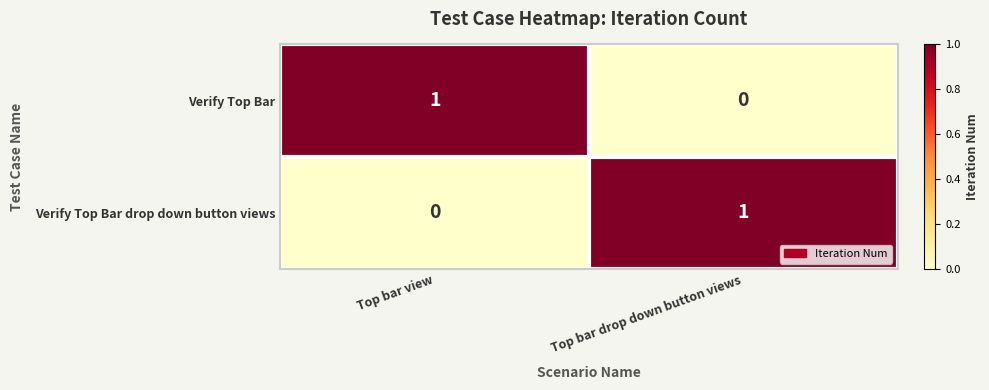

Where is Verify Top Bar drop down button views nearest to the value 0?

Top bar view